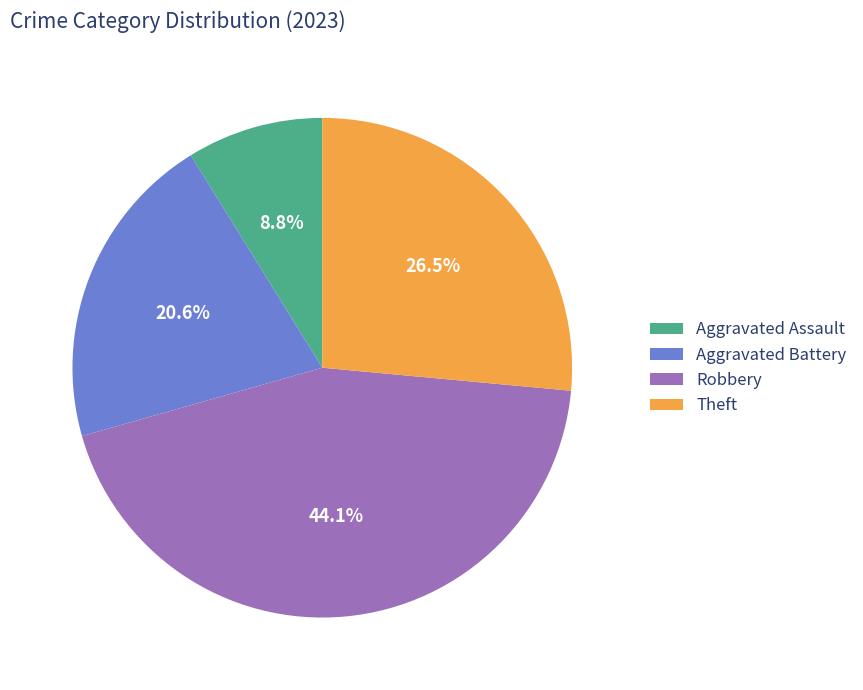

How many slices are in this pie chart?

4